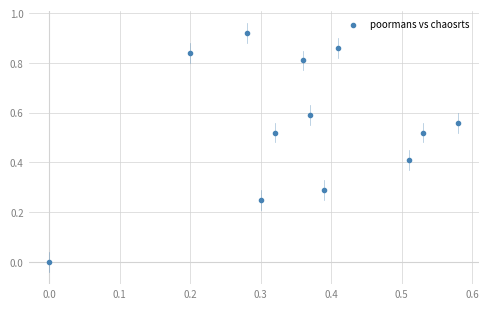

What is the average X value?

0.4